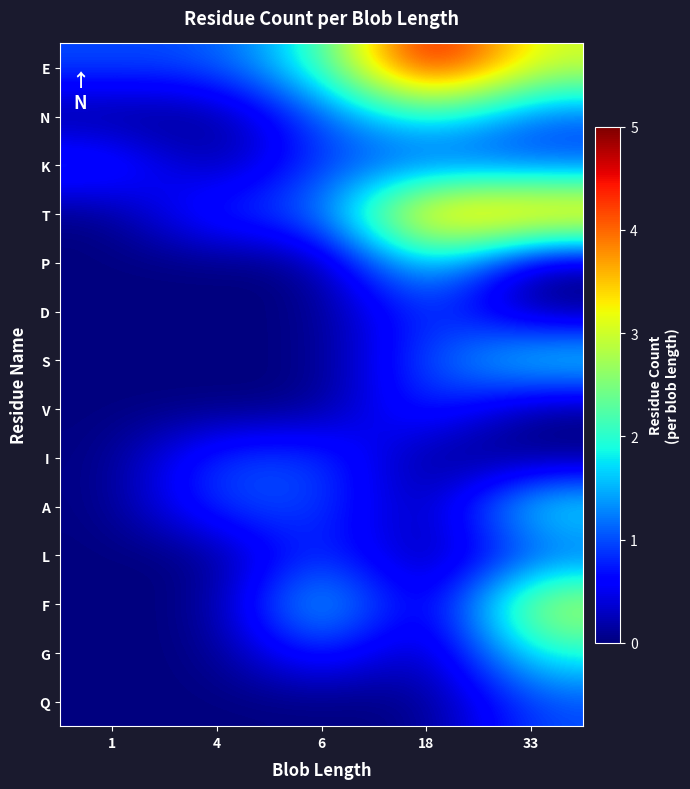

At how many categories does at least one series exceed 3?

2